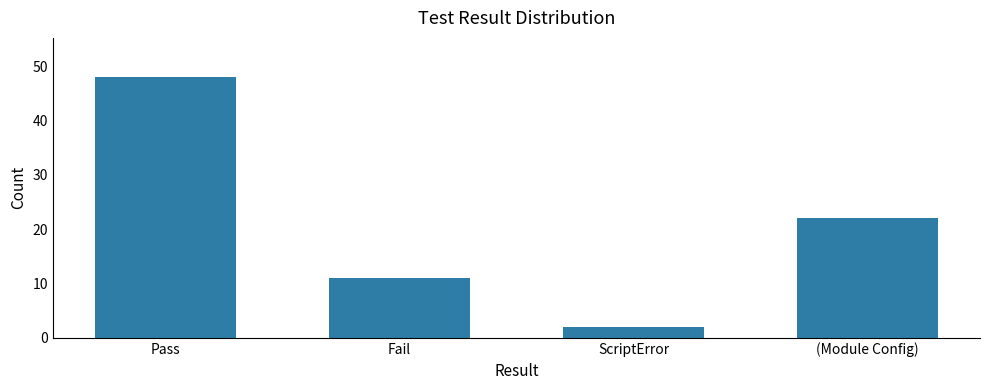

The value at Pass is 48. True or false?

True